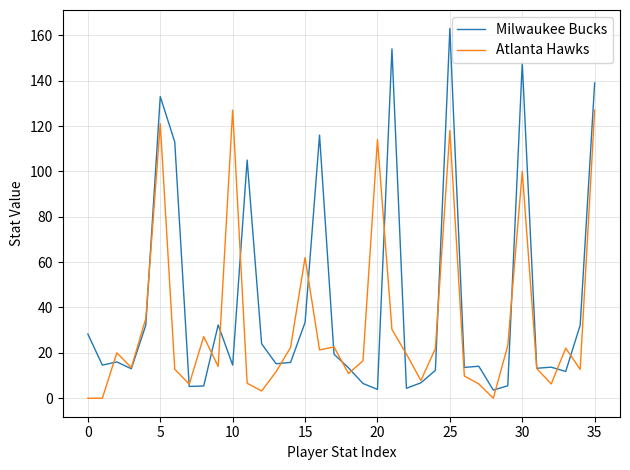

Which series has the largest total across all categories?

Milwaukee Bucks